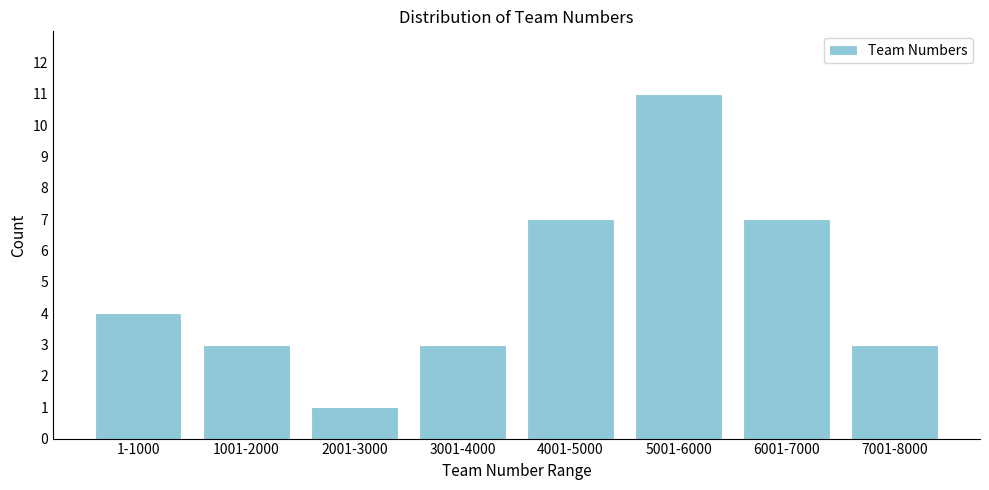

Reading right to left, list all the values displayed in this chart.

3	7	11	7	3	1	3	4